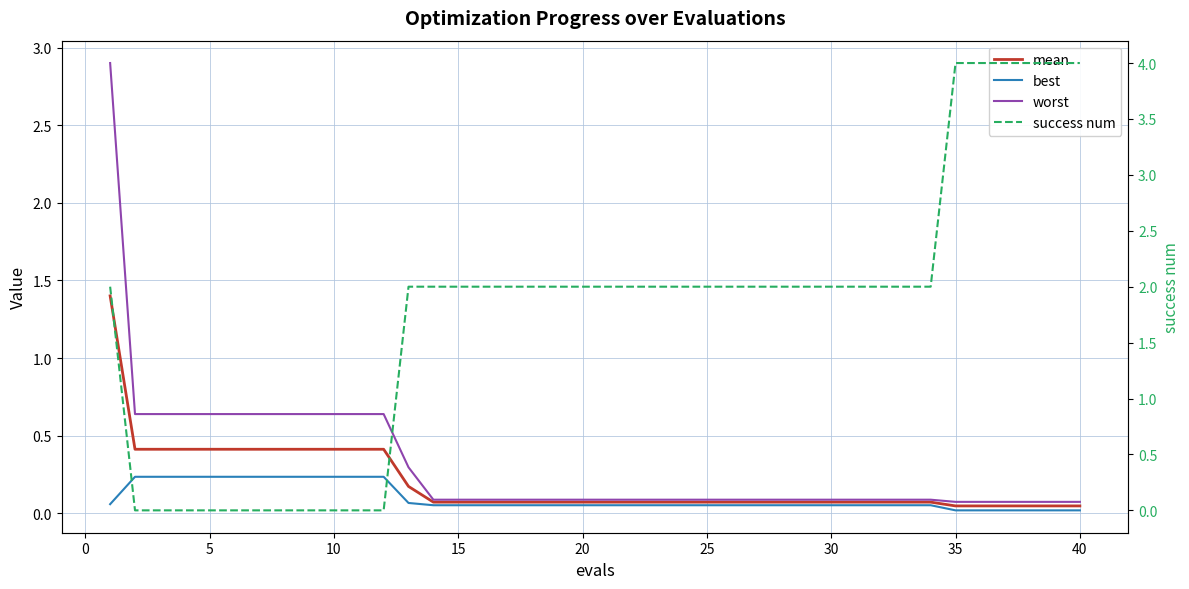

True or false: mean has a value of 0.4 at 5.

True